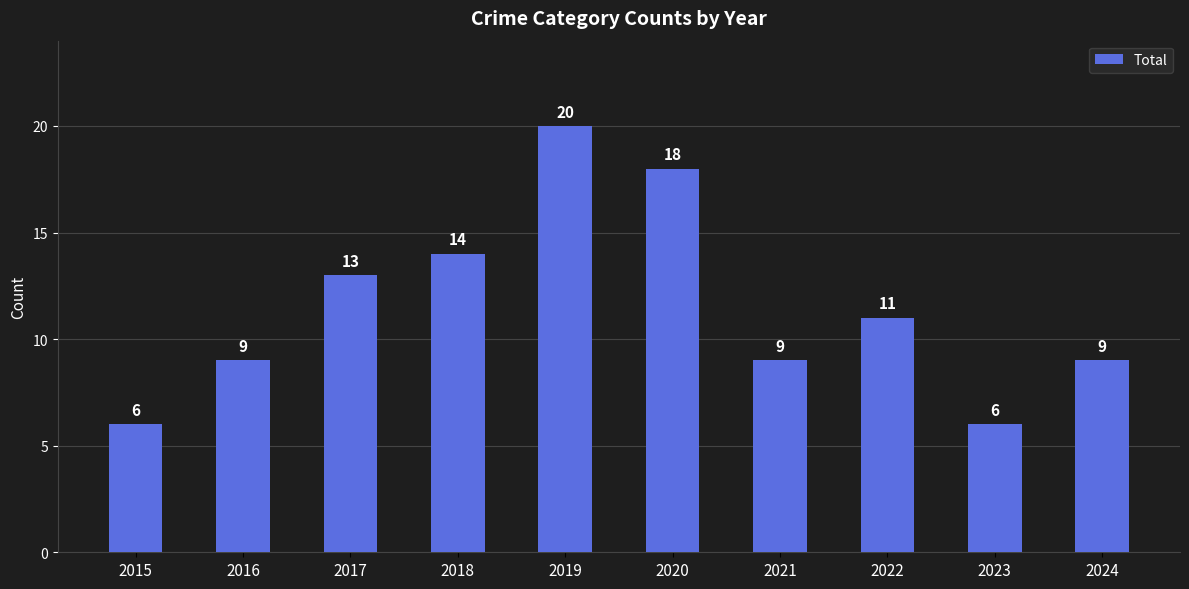

Does the chart contain stacked bars?

No